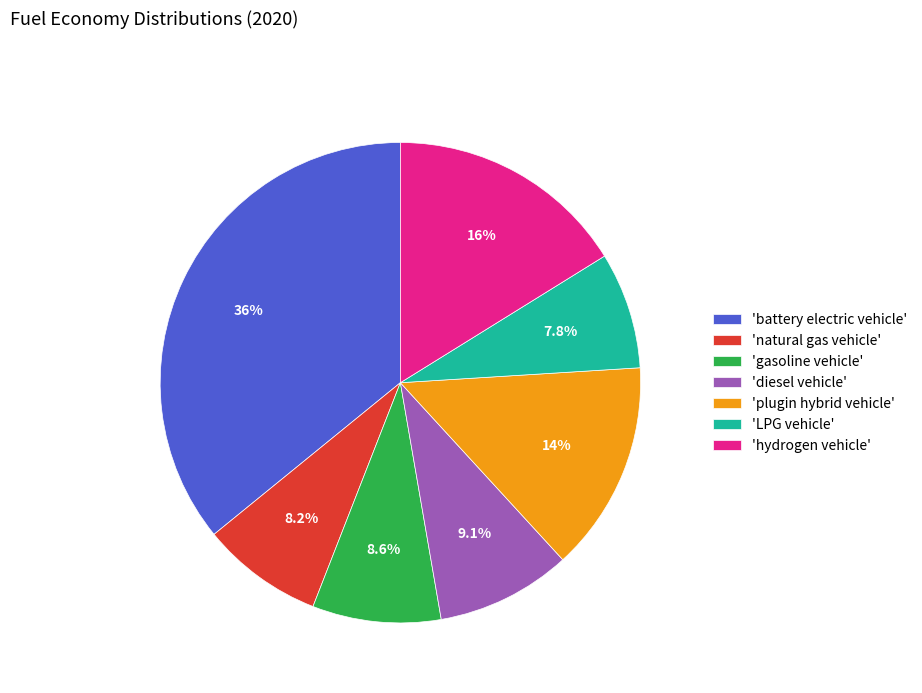

How many slices are in this pie chart?

7